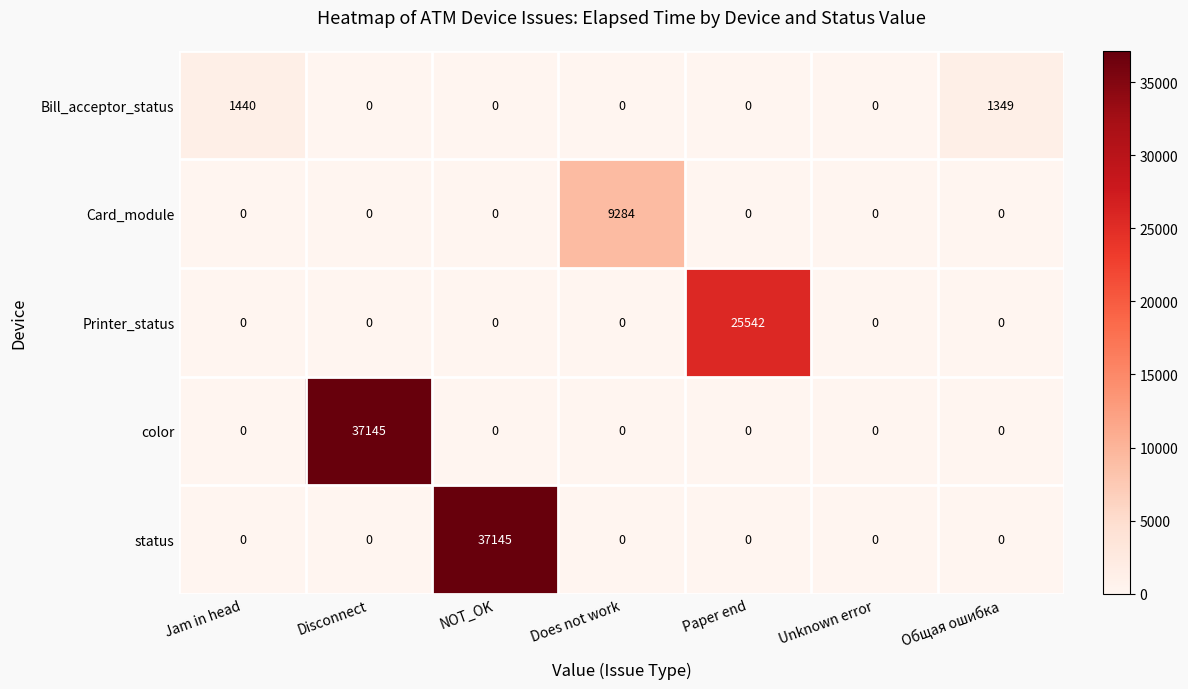

Is it true that status equals 0 at Does not work?

True